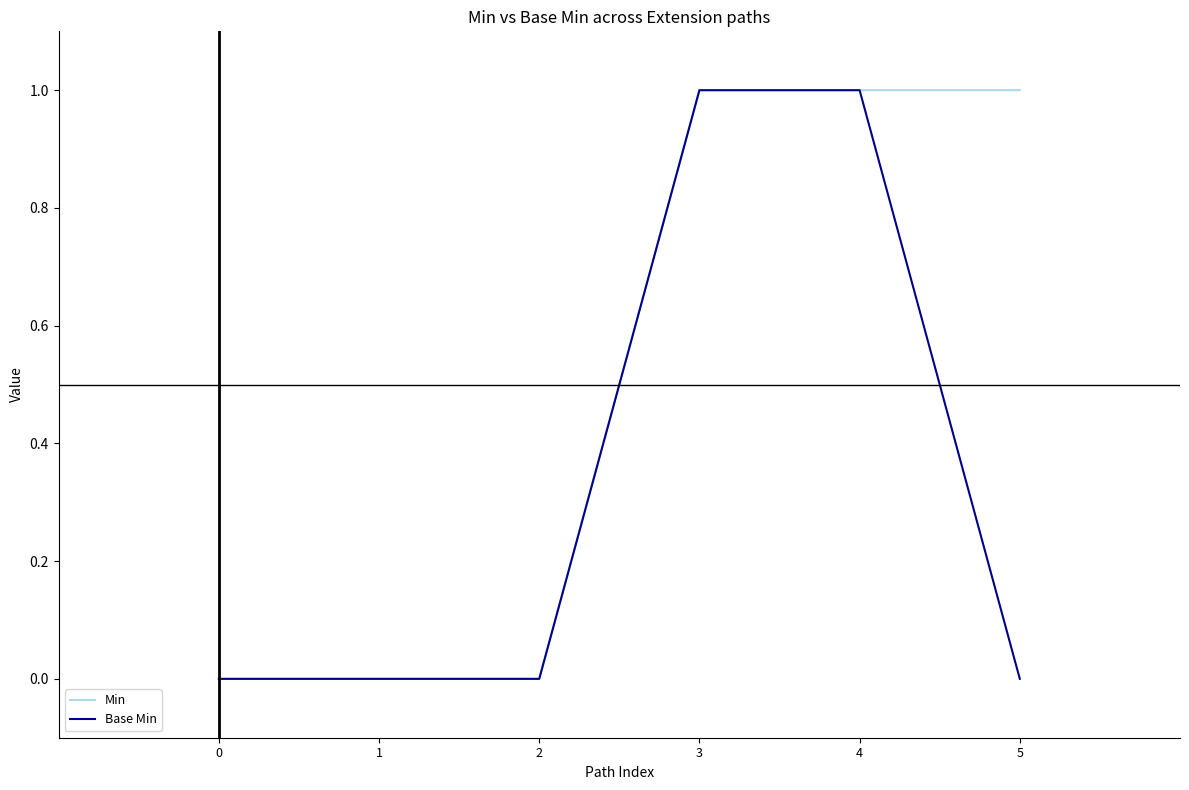

What is the sum of the Base Min values at 3 and 2?

1